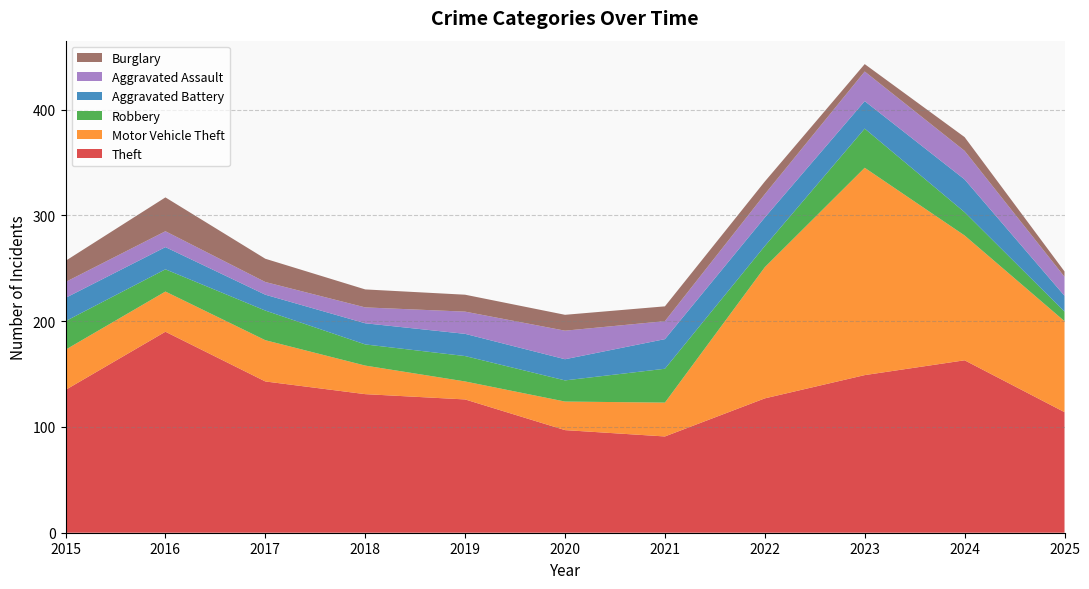

Reading right to left, transcribe all the data shown in this chart.

Theft: 114	163	149	127	91	97	126	131	143	190	135
Motor Vehicle Theft: 86	118	196	124	32	27	17	27	39	38	38
Robbery: 9	22	37	20	32	20	24	20	28	21	27
Aggravated Battery: 15	31	26	27	28	20	21	20	15	21	22
Aggravated Assault: 18	27	28	22	17	27	21	15	12	15	15
Burglary: 5	13	7	12	14	15	16	17	22	32	20